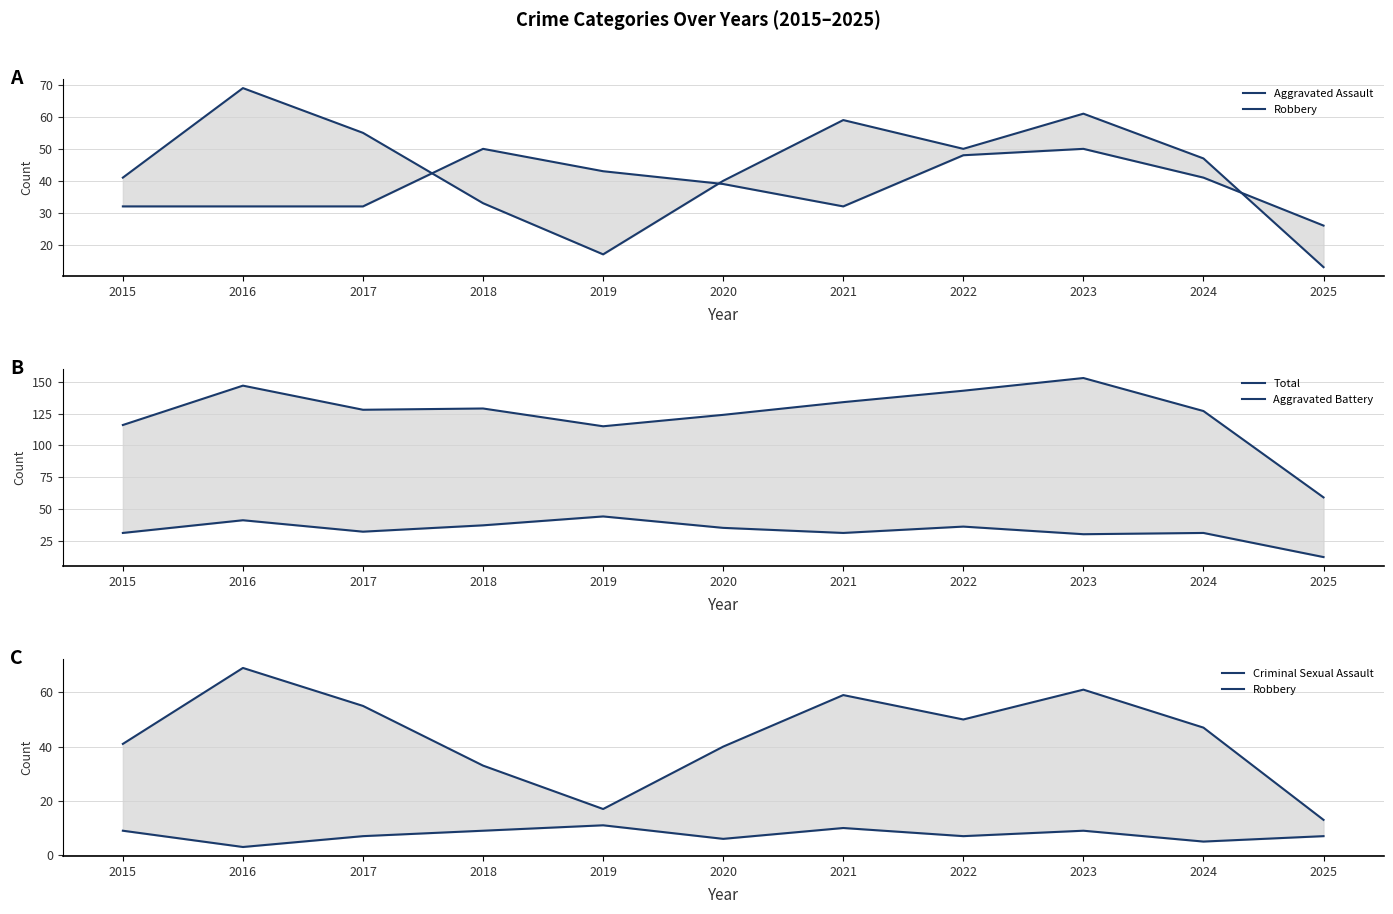

How many lines are shown in the chart?

5